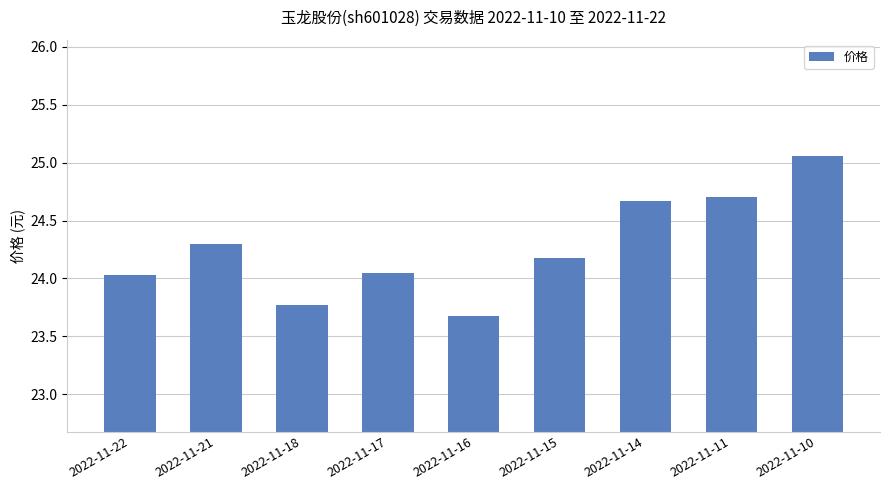

What is the value of the 3rd bar from the left?

23.8